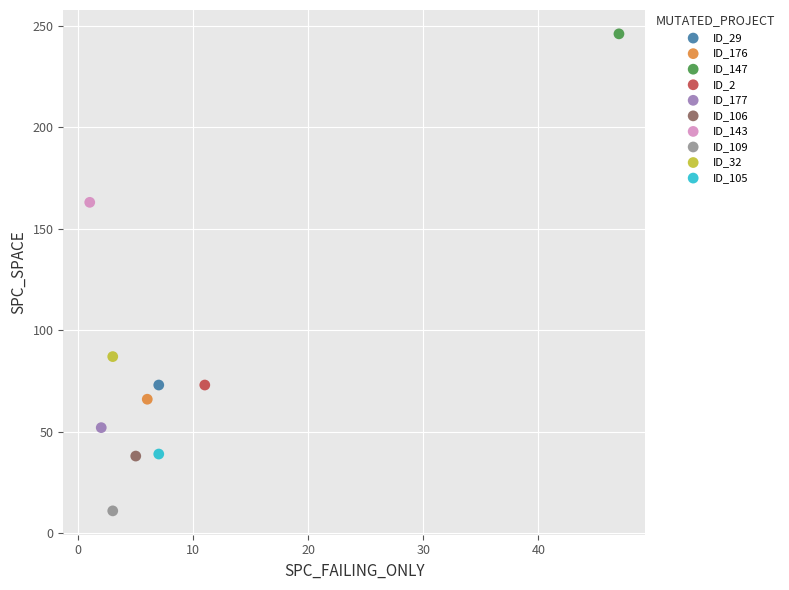

Which series contains the lowest Y value?

ID_109